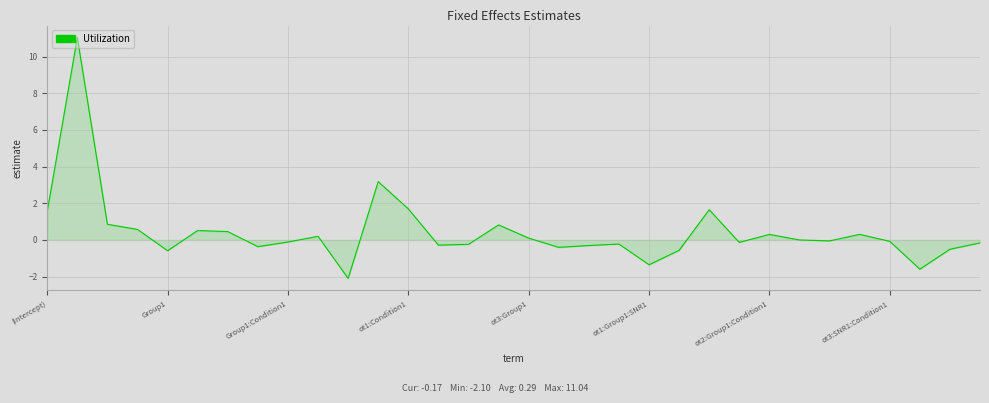

What is the difference between the maximum and minimum values?

13.1